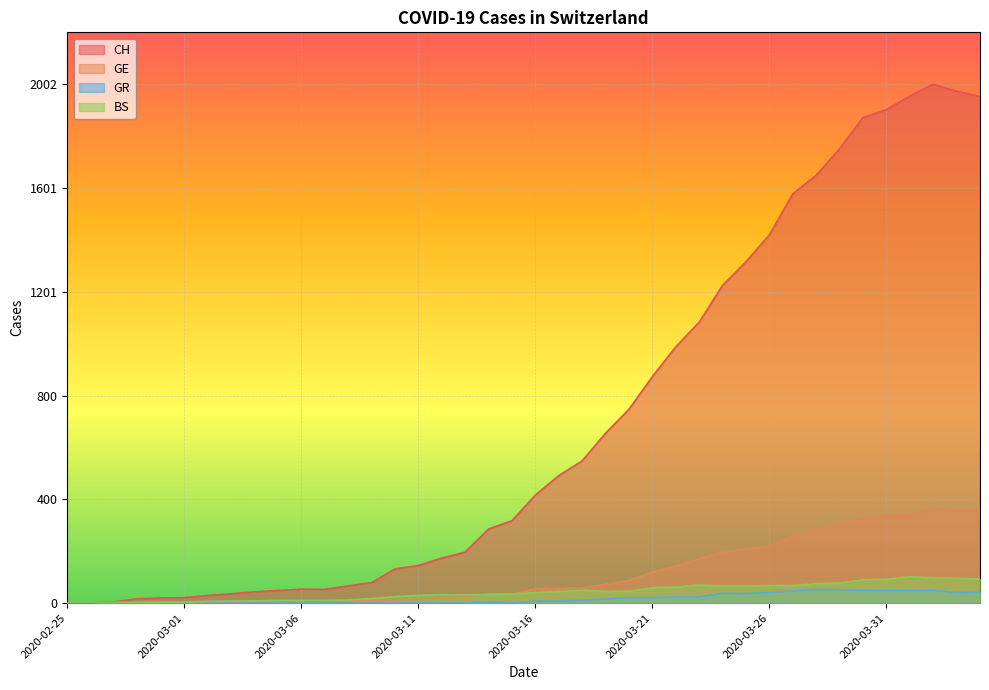

Which series has the largest total across all categories?

CH